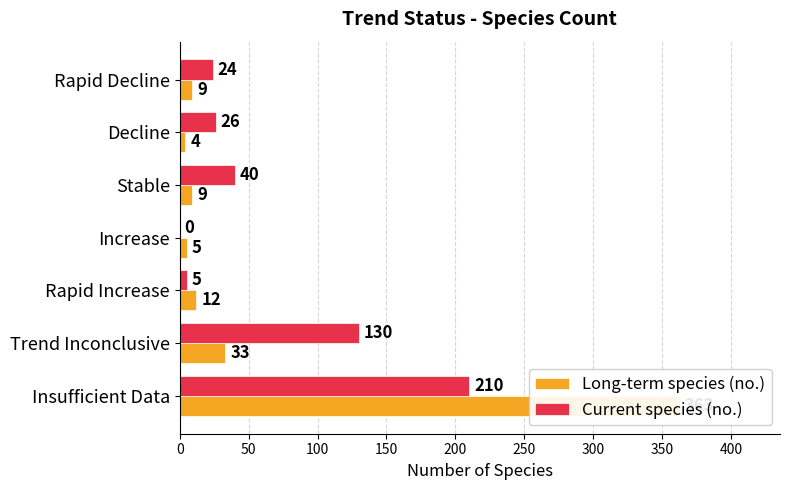

The Long-term species (no.) series shows 11 at Trend Inconclusive. True or false?

False